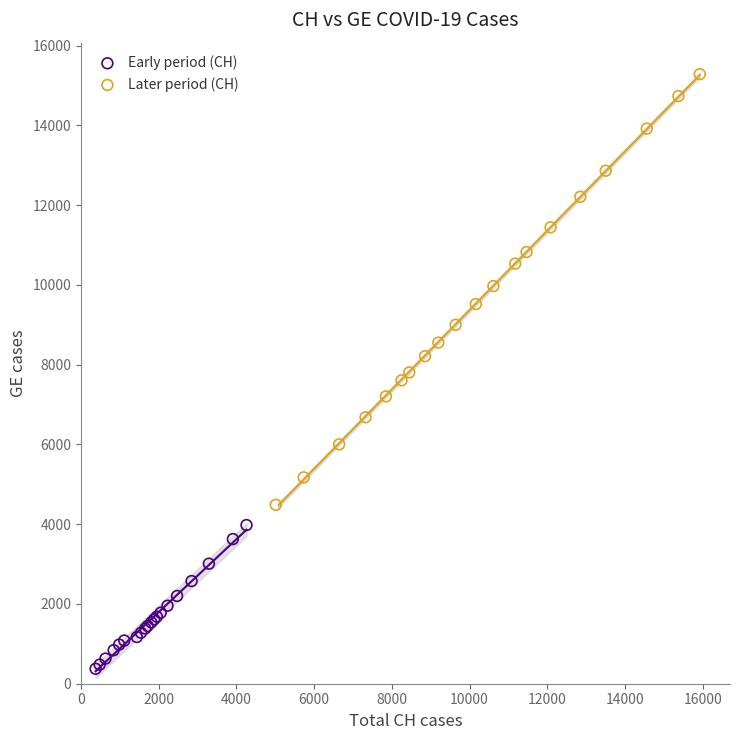

Which series contains the highest Y value?

Later period (CH)